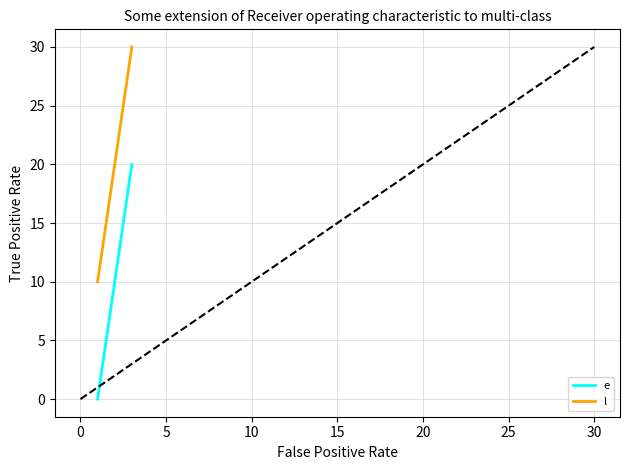

How many values in the l series are below 20?

1